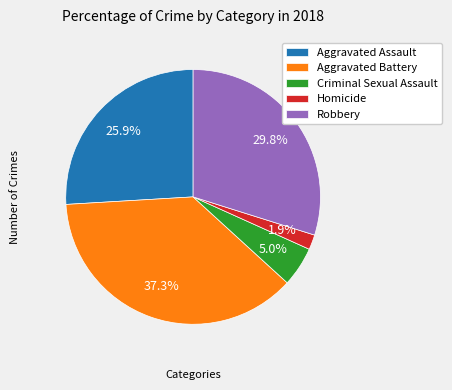

Count the number of slices in the pie.

5